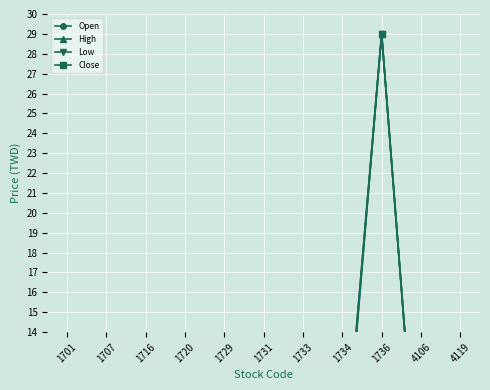

How many distinct data groups are displayed?

4